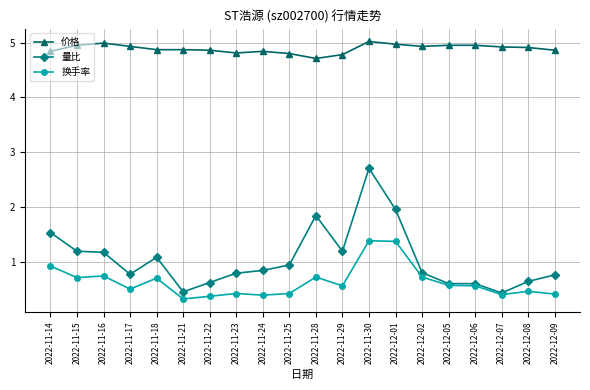

True or false: 价格 and 换手率 cross at least once.

False